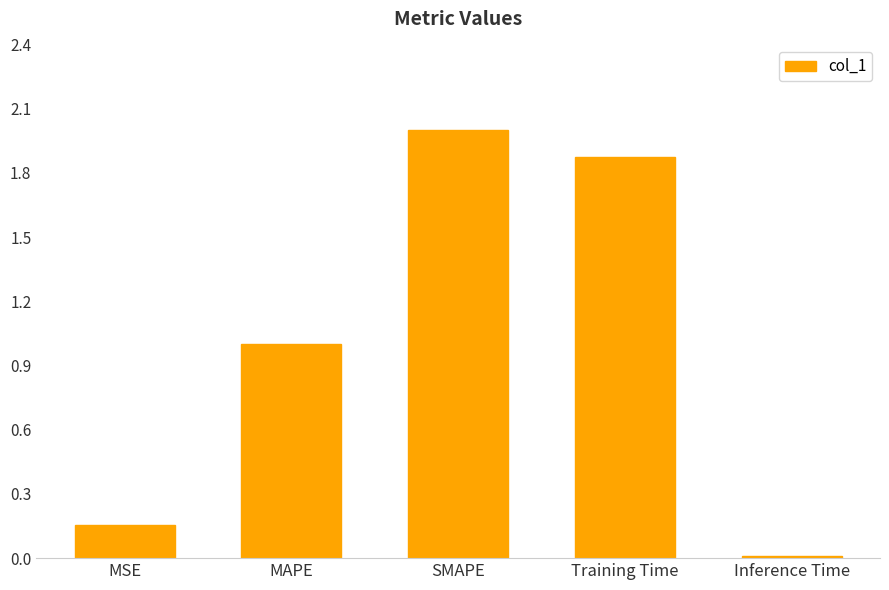

Which has a higher value, SMAPE or MSE?

SMAPE